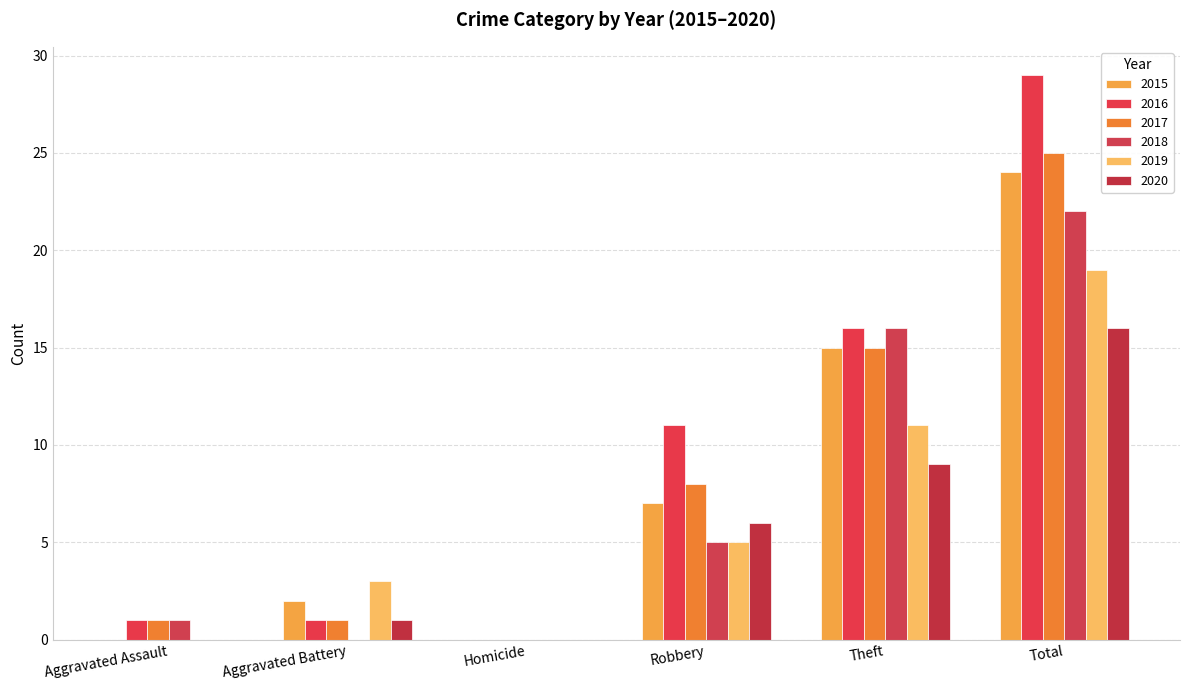

Rank the series at Theft from highest to lowest value.

2016, 2018, 2015, 2017, 2019, 2020